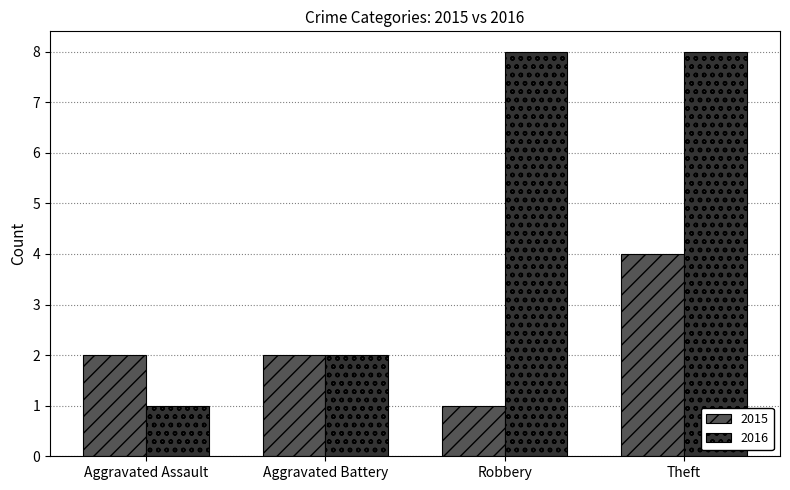

At Aggravated Assault, list the series in order from smallest to largest.

2016, 2015